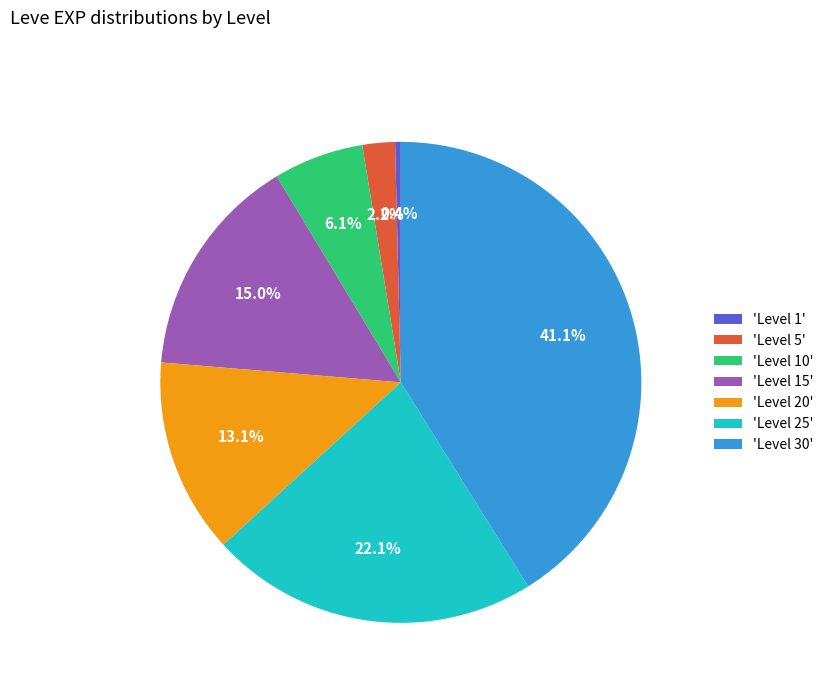

Is there a majority slice in this chart?

No